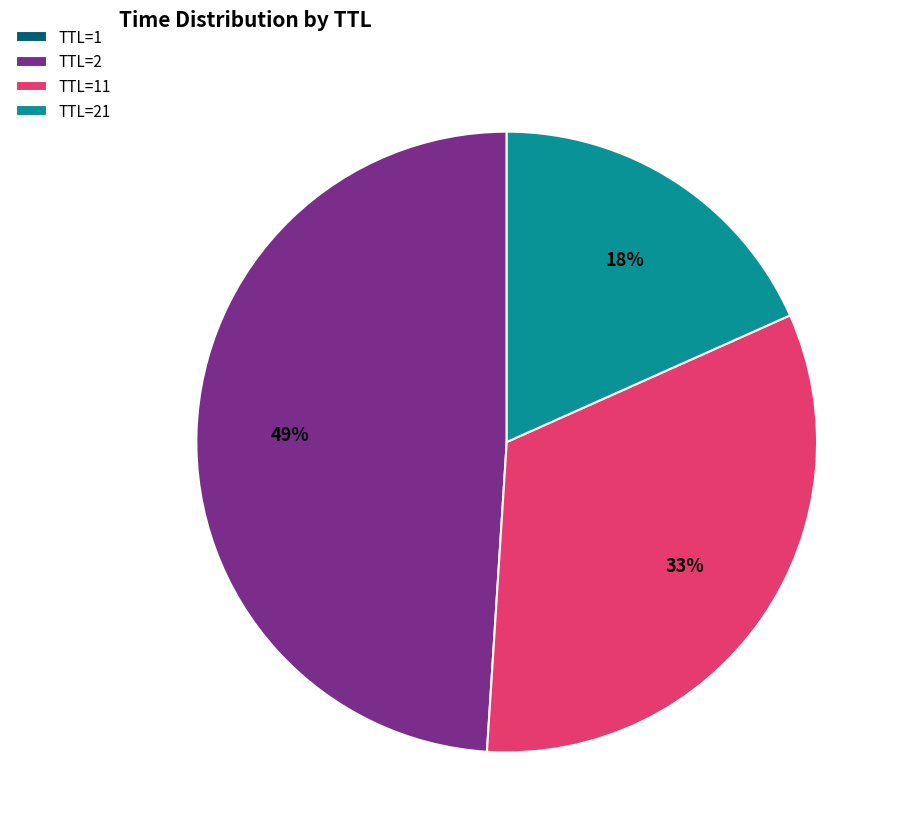

Is there any slice that represents more than half of the pie?

No